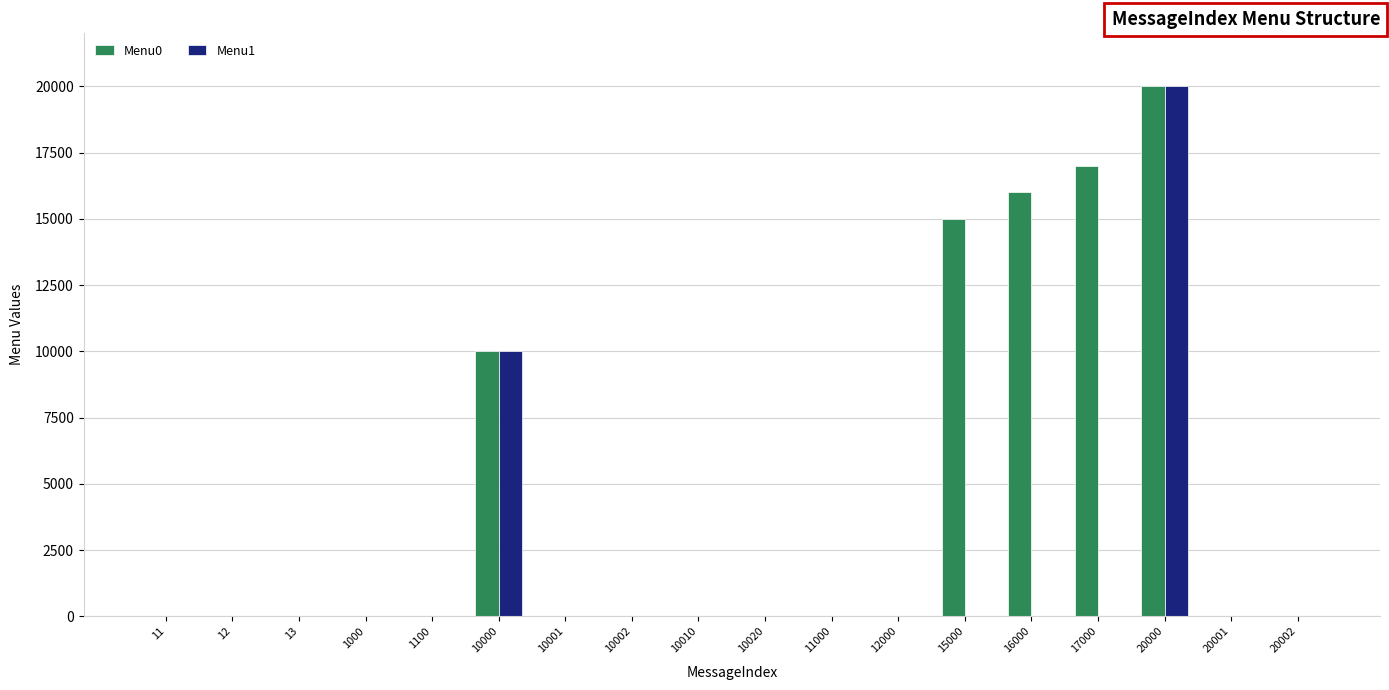

At which category is the sum across all series the highest?

20000